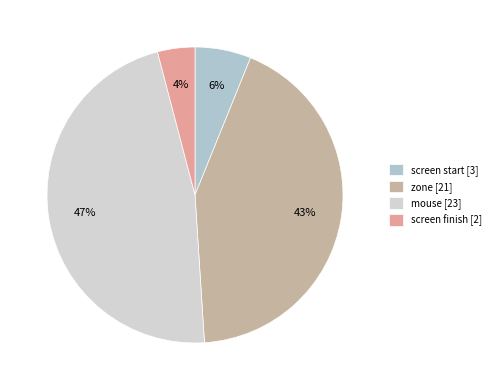

Rank the categories by value from lowest to highest.

screen finish [2], screen start [3], zone [21], mouse [23]